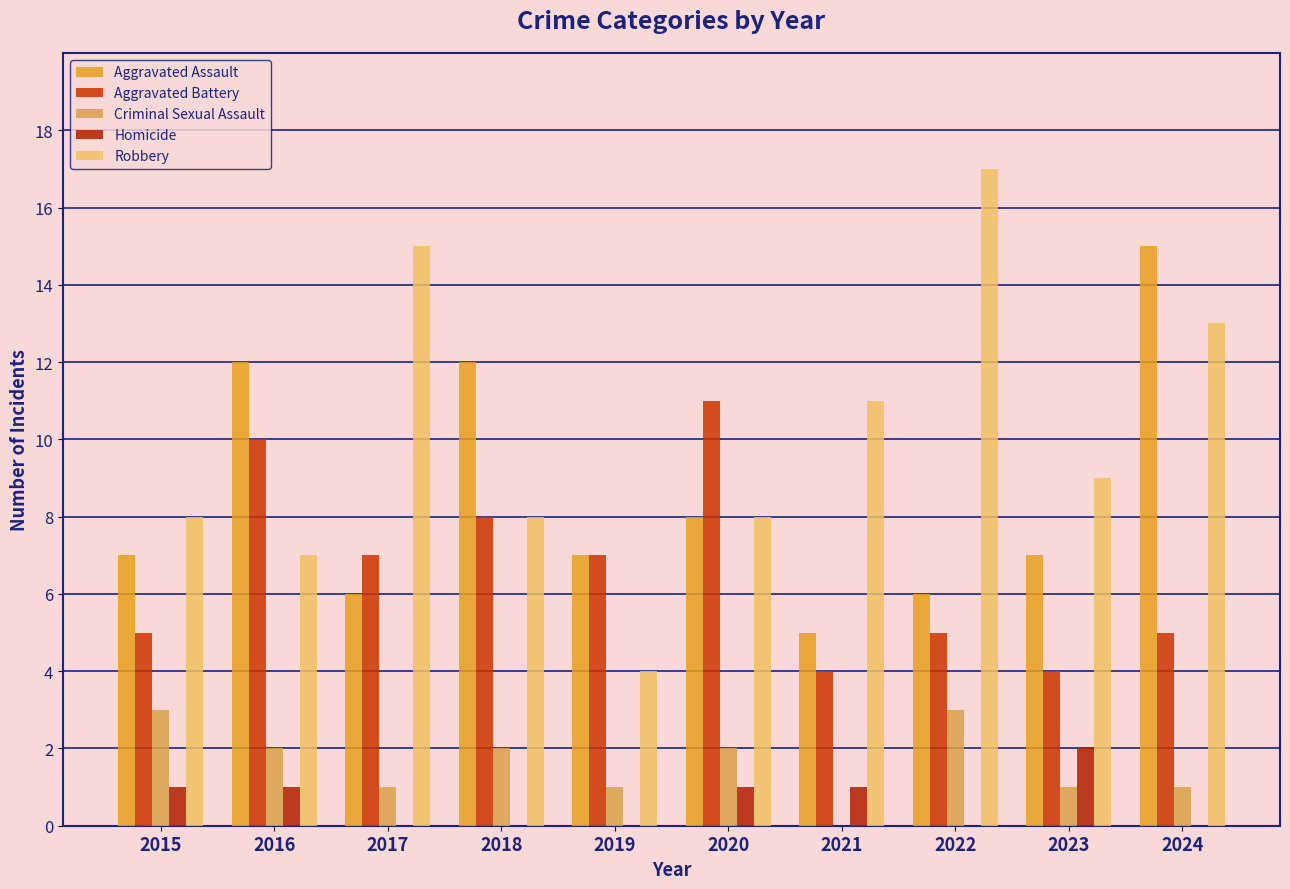

Reading right to left, transcribe all the data shown in this chart.

Aggravated Assault: 15	7	6	5	8	7	12	6	12	7
Aggravated Battery: 5	4	5	4	11	7	8	7	10	5
Criminal Sexual Assault: 1	1	3	0	2	1	2	1	2	3
Homicide: 0	2	0	1	1	0	0	0	1	1
Robbery: 13	9	17	11	8	4	8	15	7	8